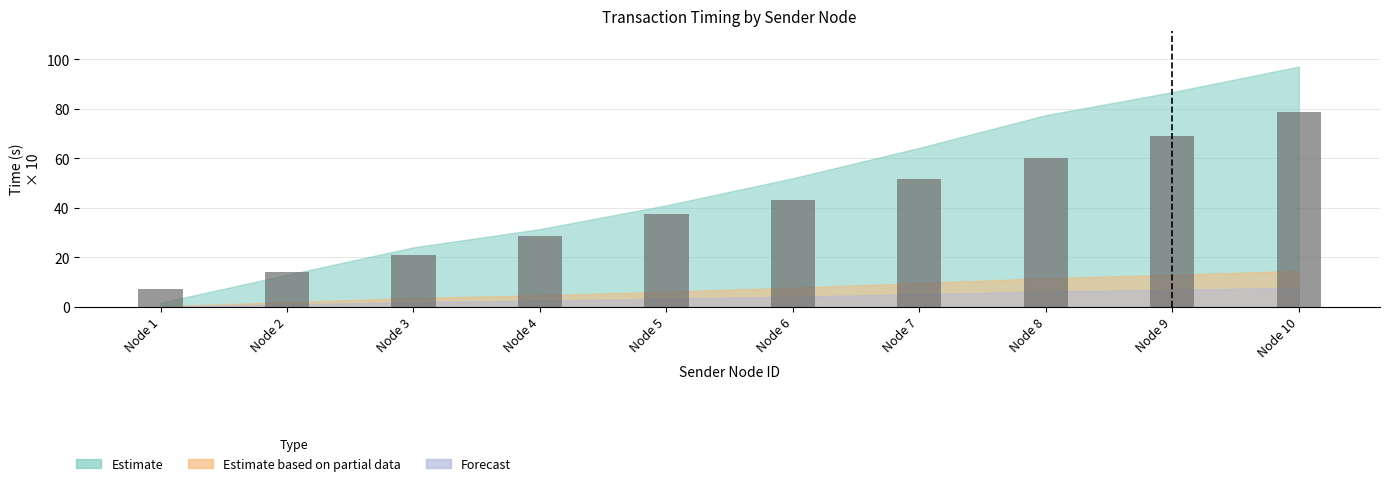

How many data points are above 43?

5